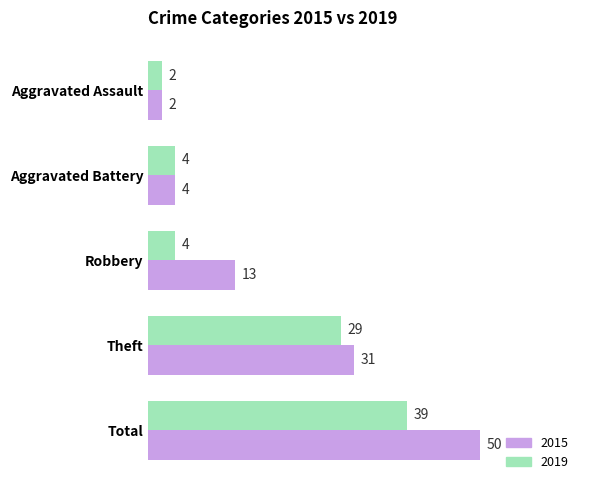

How many series are shown in this chart?

2